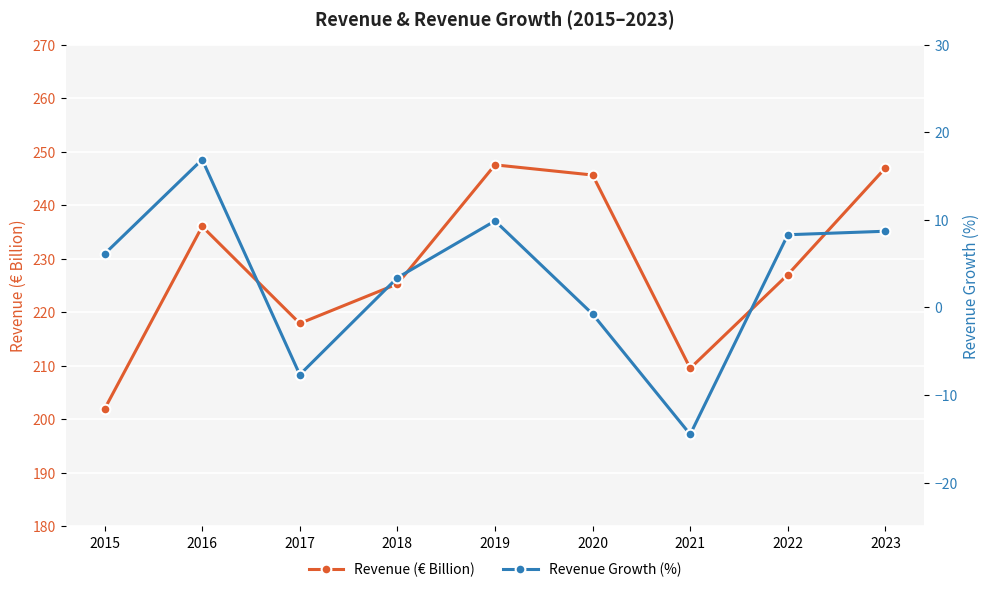

Which series has the widest spread of values?

Revenue (€ Billion)